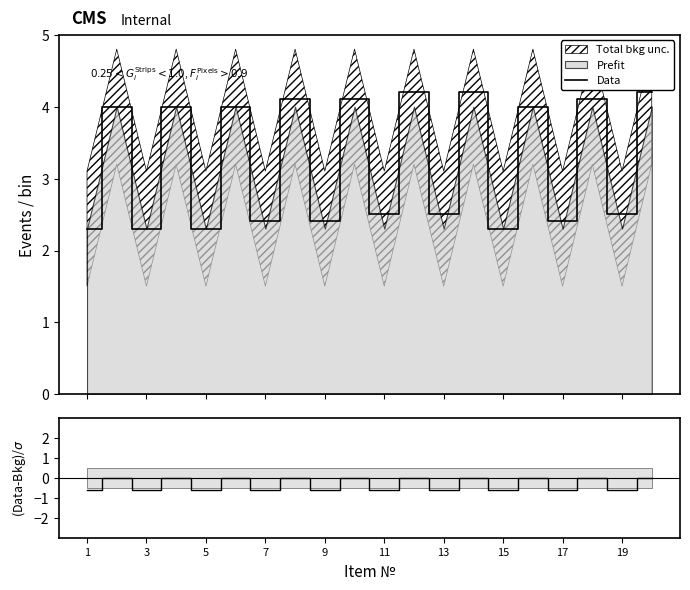

What is the label of the 16th point from the left?

15